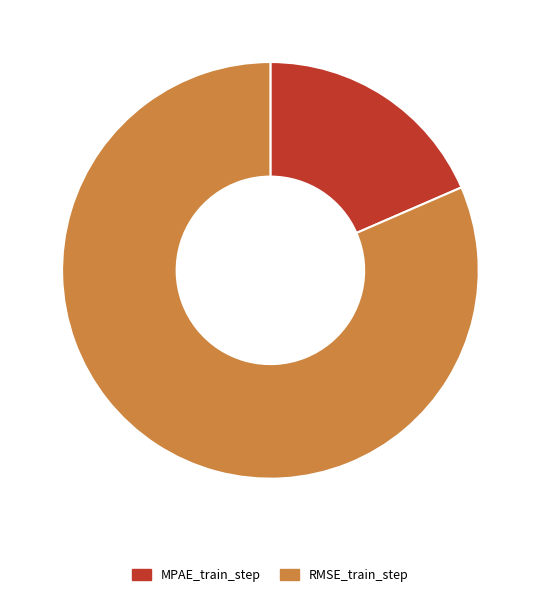

True or false: RMSE_train_step accounts for 82% of the total.

True